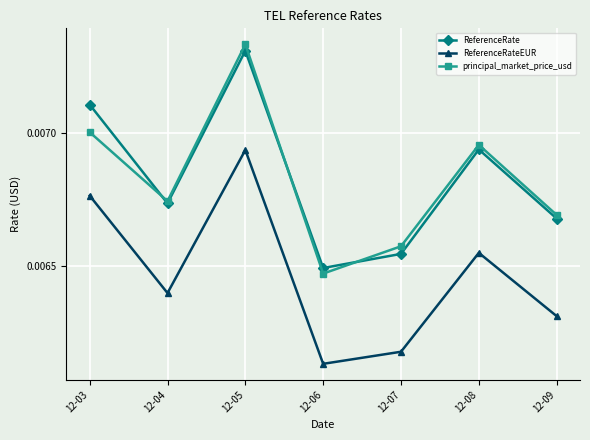

Where is the first local minimum for ReferenceRate?

12-04